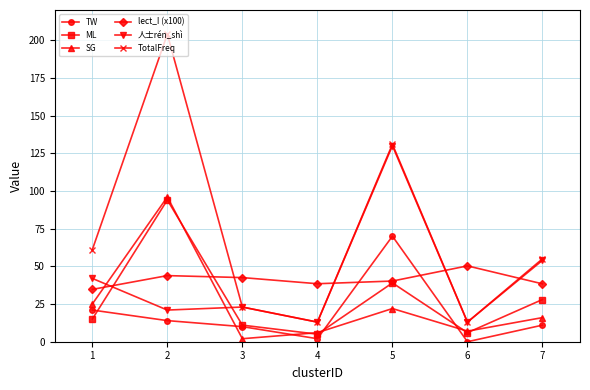

At which label does 人士rén_shì first exceed 23?

1